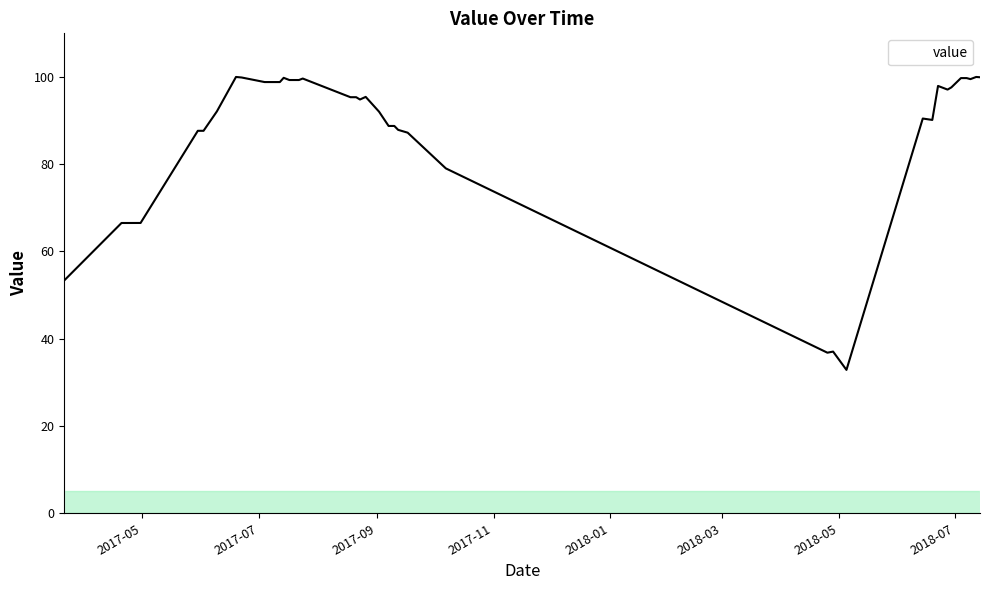

What is the maximum value shown in the chart?

100.0